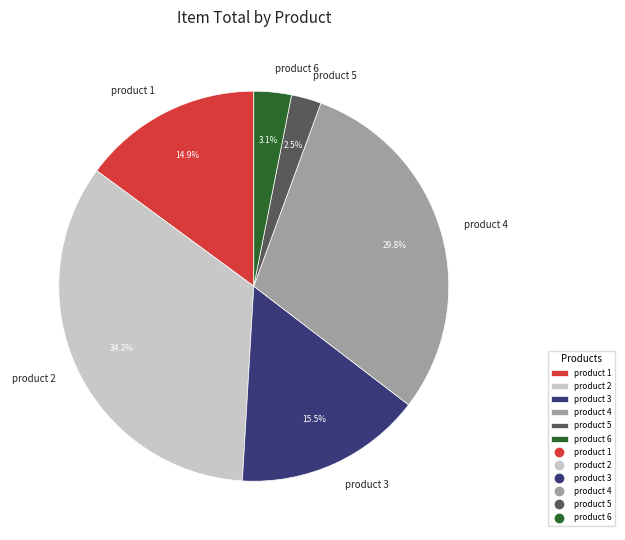

What is the smallest slice in the pie chart?

product 5